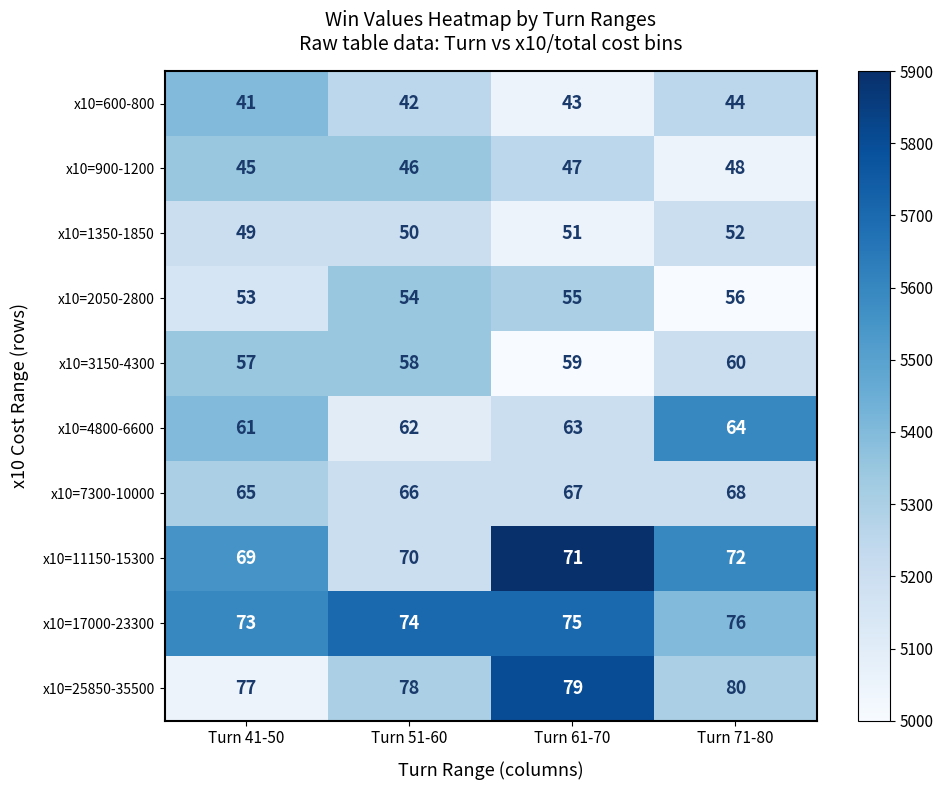

What is the total value across all series at Turn 71-80?

620